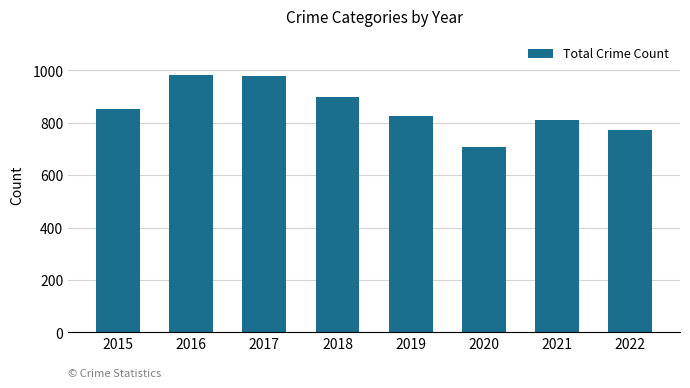

Count the number of data series in this chart.

1